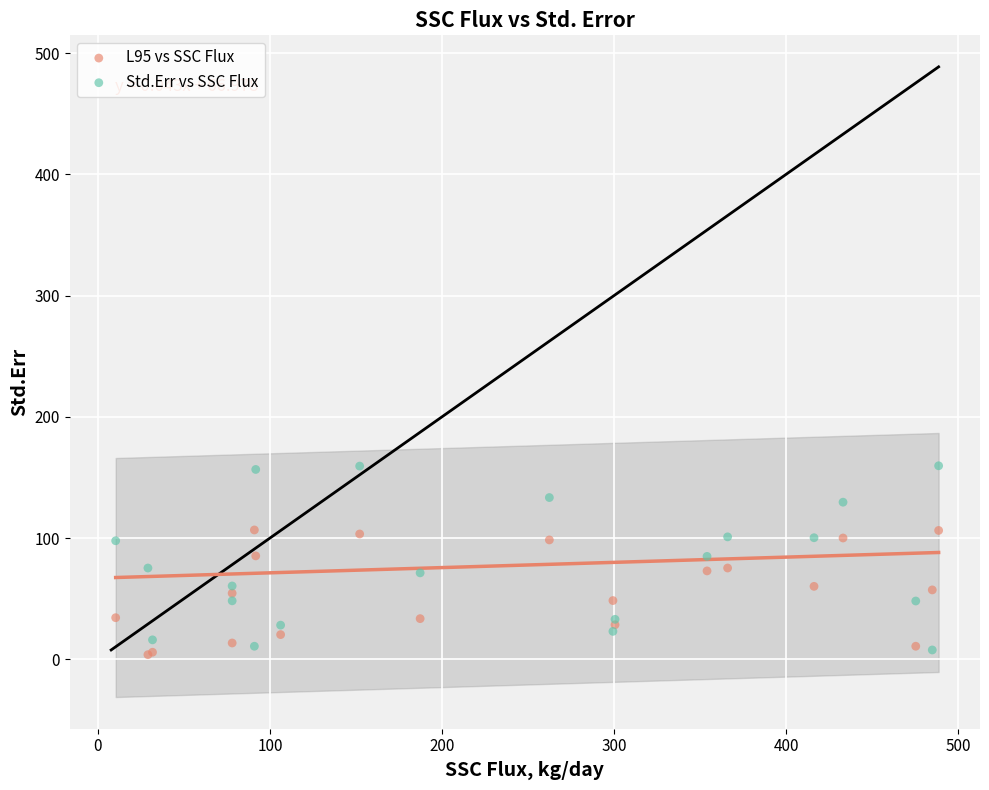

Which series contains the highest Y value?

Std.Err vs SSC Flux